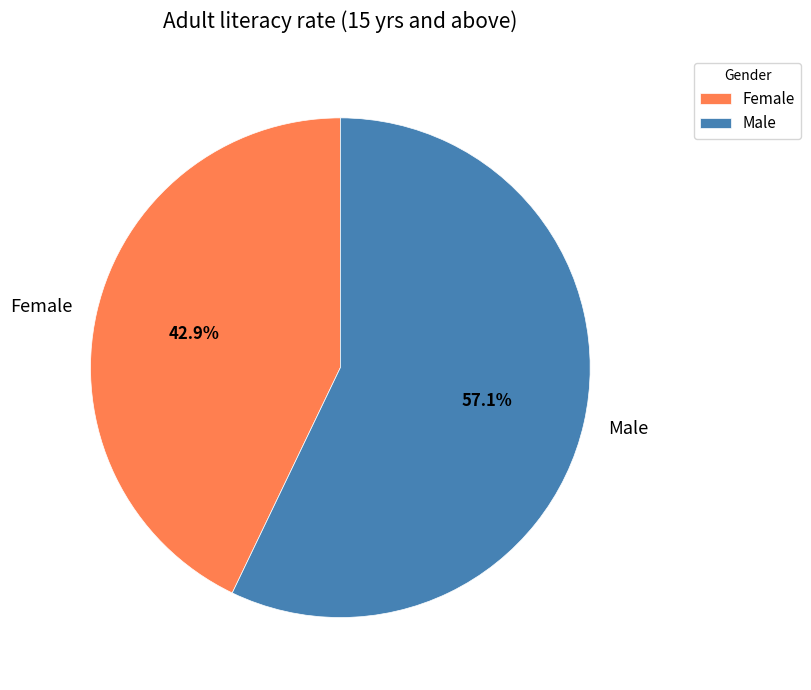

How many slices are in this pie chart?

2